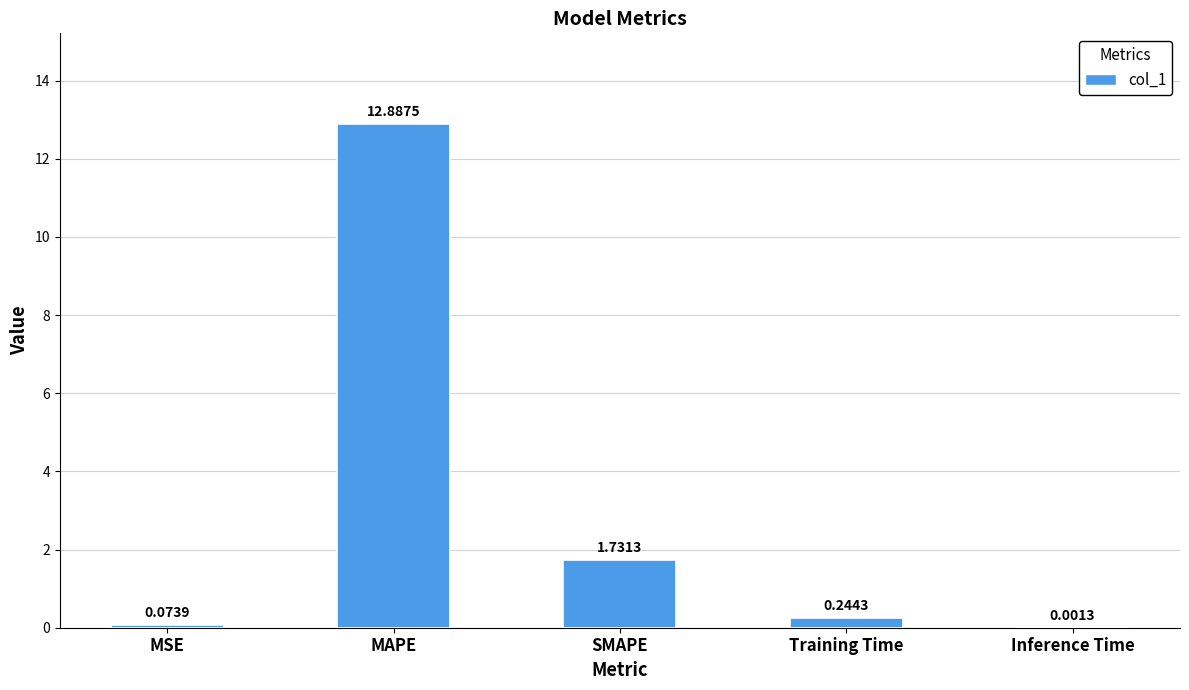

At which label is the value closest to 6?

SMAPE